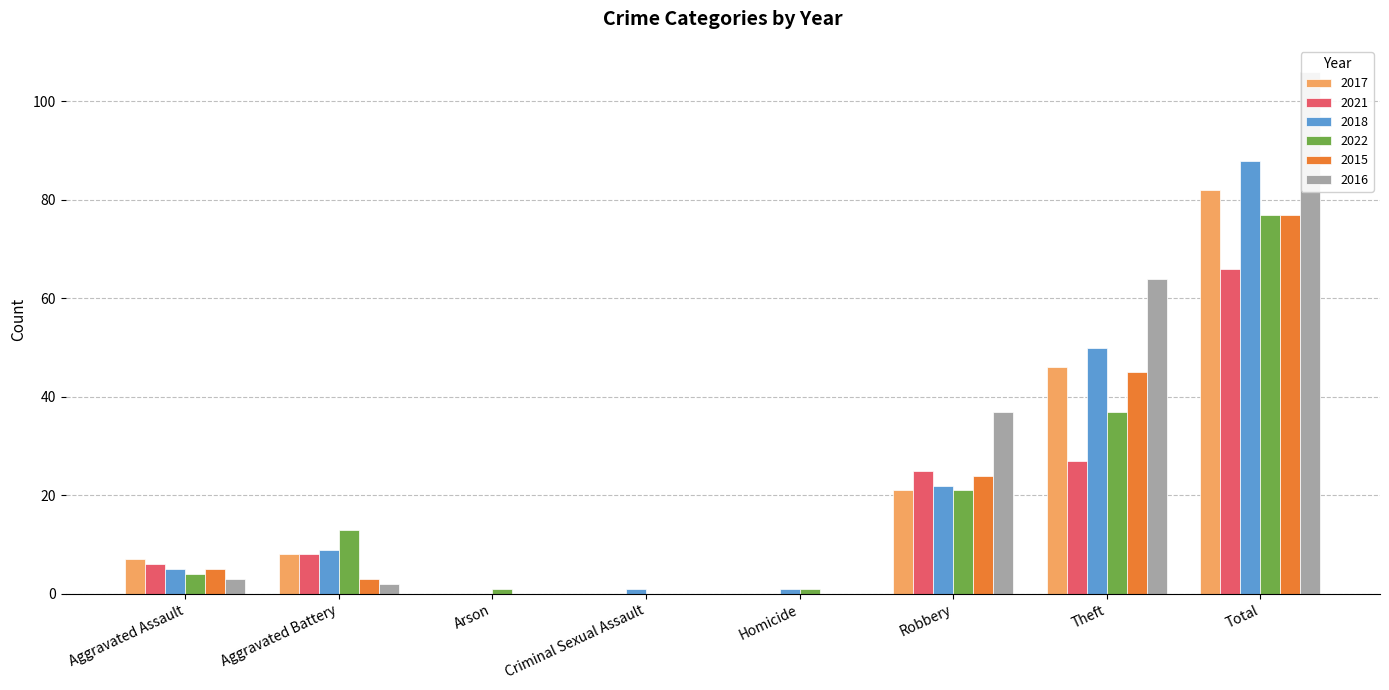

What is the highest value of the 2017 series?

82